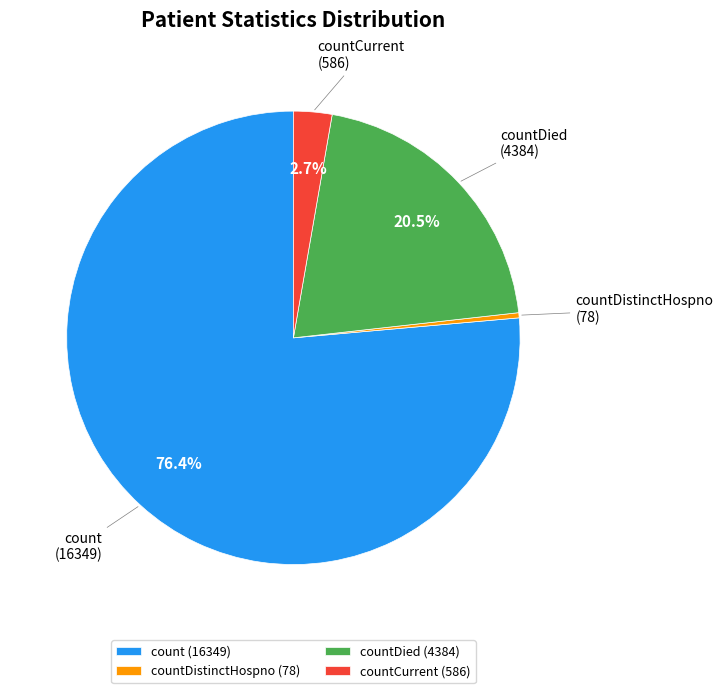

Which has a higher value, countDied or countDistinctHospno?

countDied